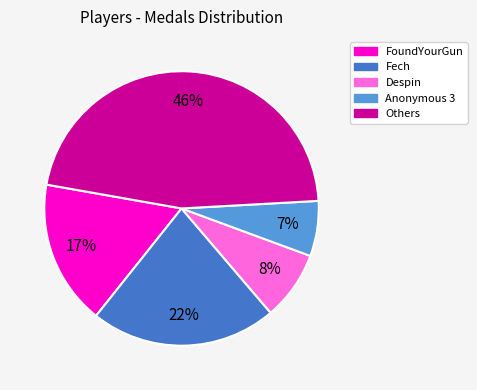

To the nearest percent, what is the average slice percentage?

20%